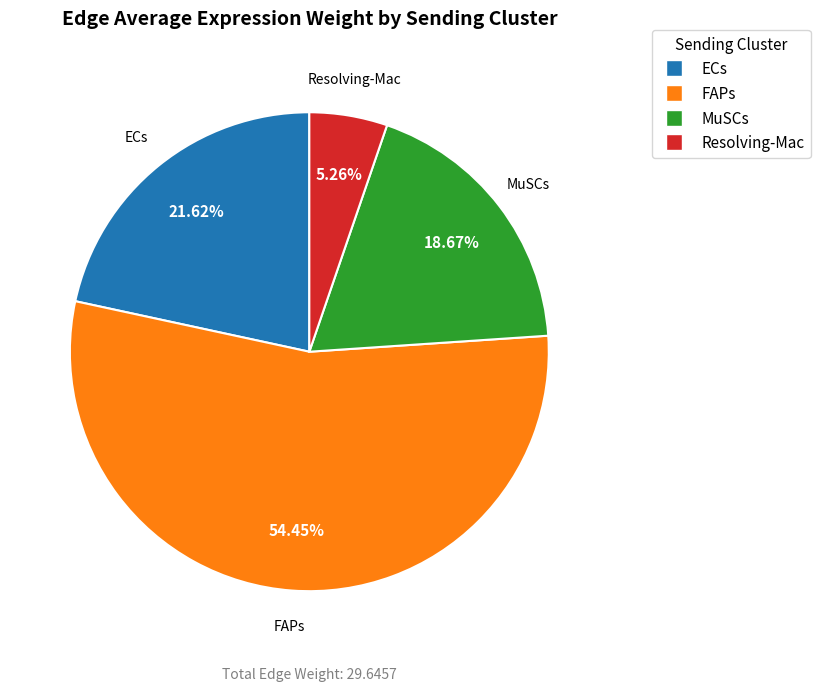

To the nearest percent, what is the combined percentage of ECs and Resolving-Mac?

27%